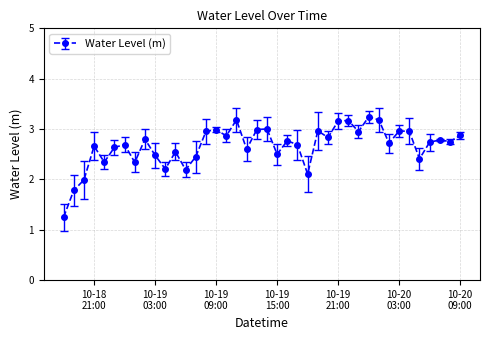

True or false: there are more than 1 points higher than both neighbors.

True